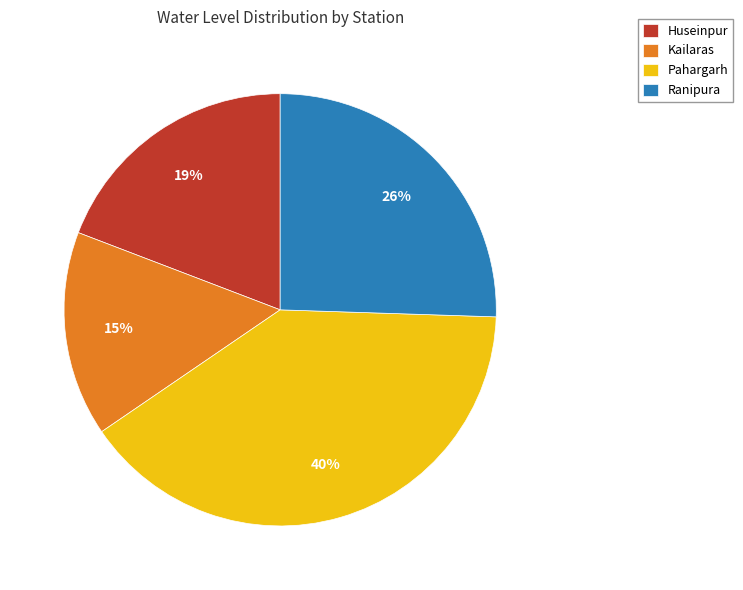

To the nearest percent, what is the difference between the largest and smallest slice percentages?

25%